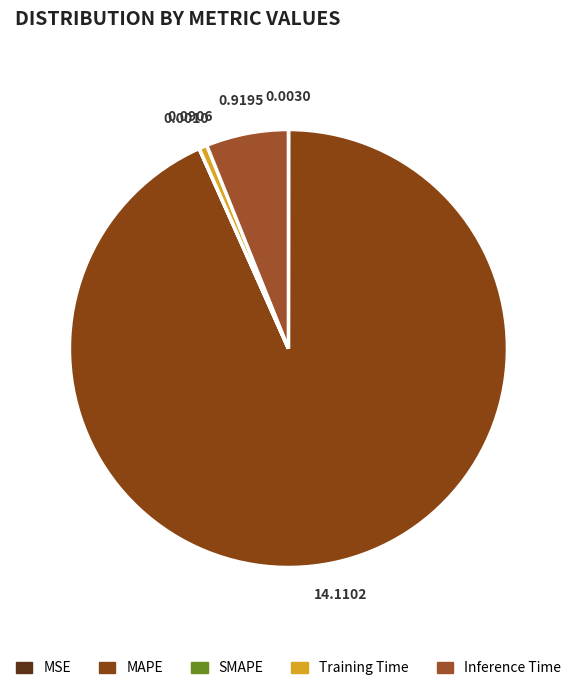

True or false: MSE accounts for 6% of the total.

False